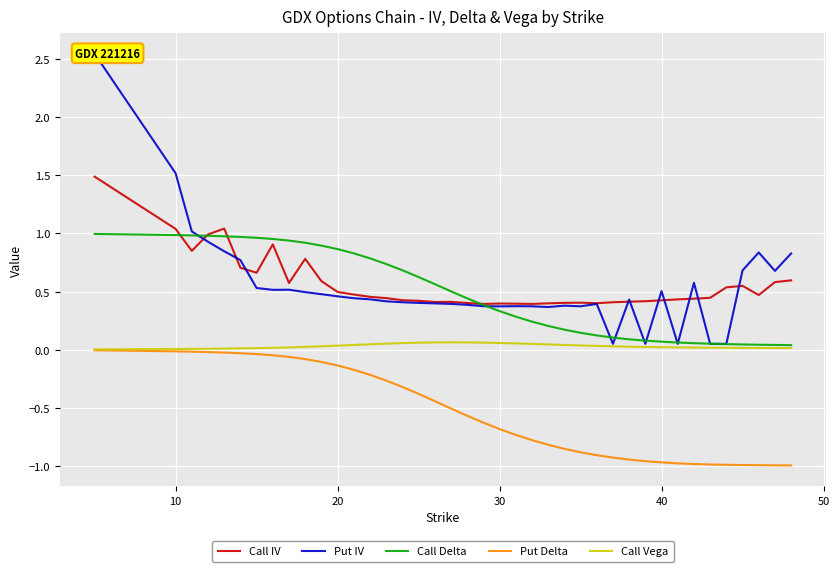

What are all the series names shown in the legend?

Call IV, Put IV, Call Delta, Put Delta, Call Vega